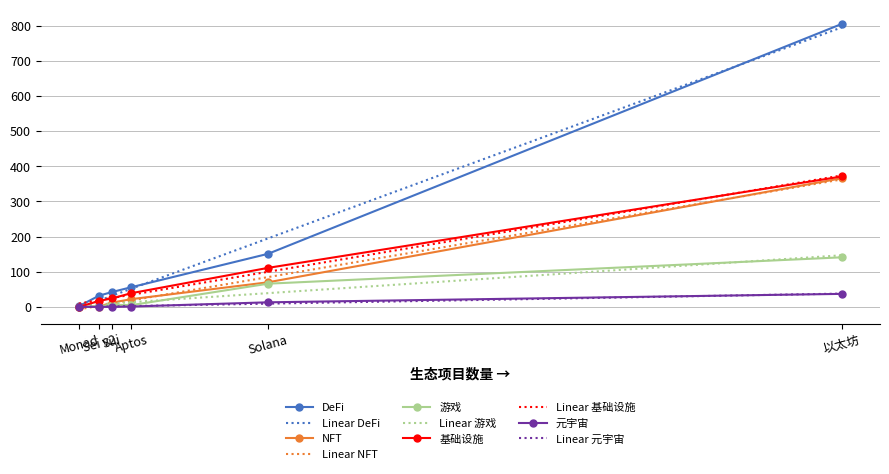

Which series changed the most between 以太坊 and Solana?

DeFi